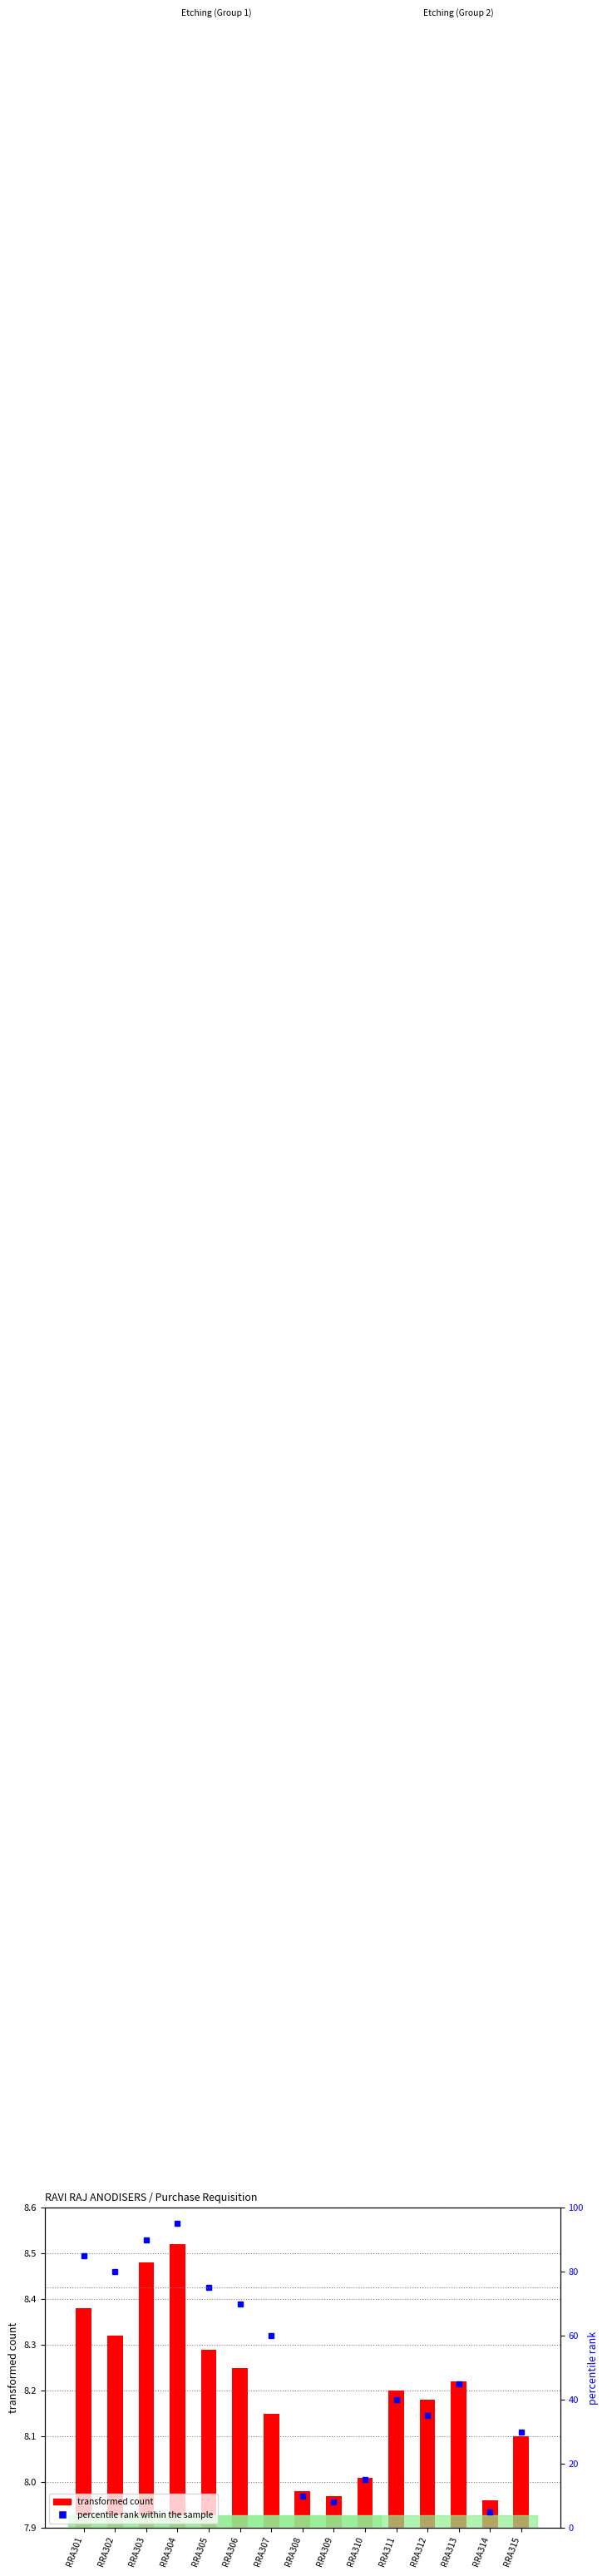

At which label does the data first exceed 45?

RRA301